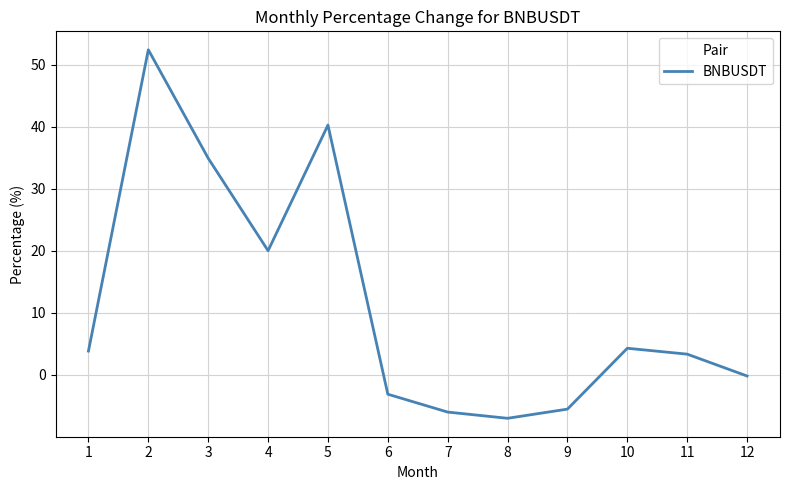

What is the average value?

11.4